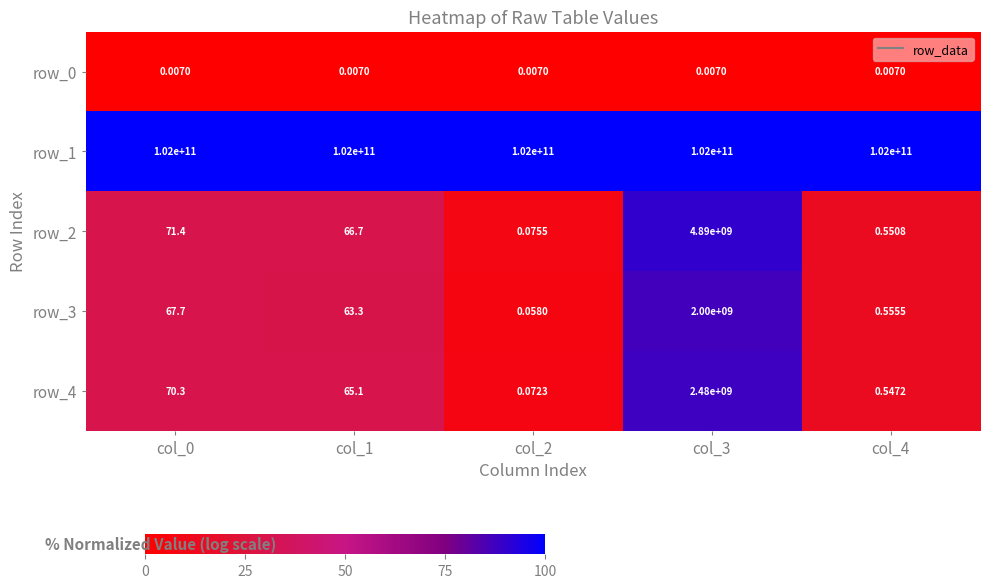

What is the average value of the row_4 series?

496000027.2